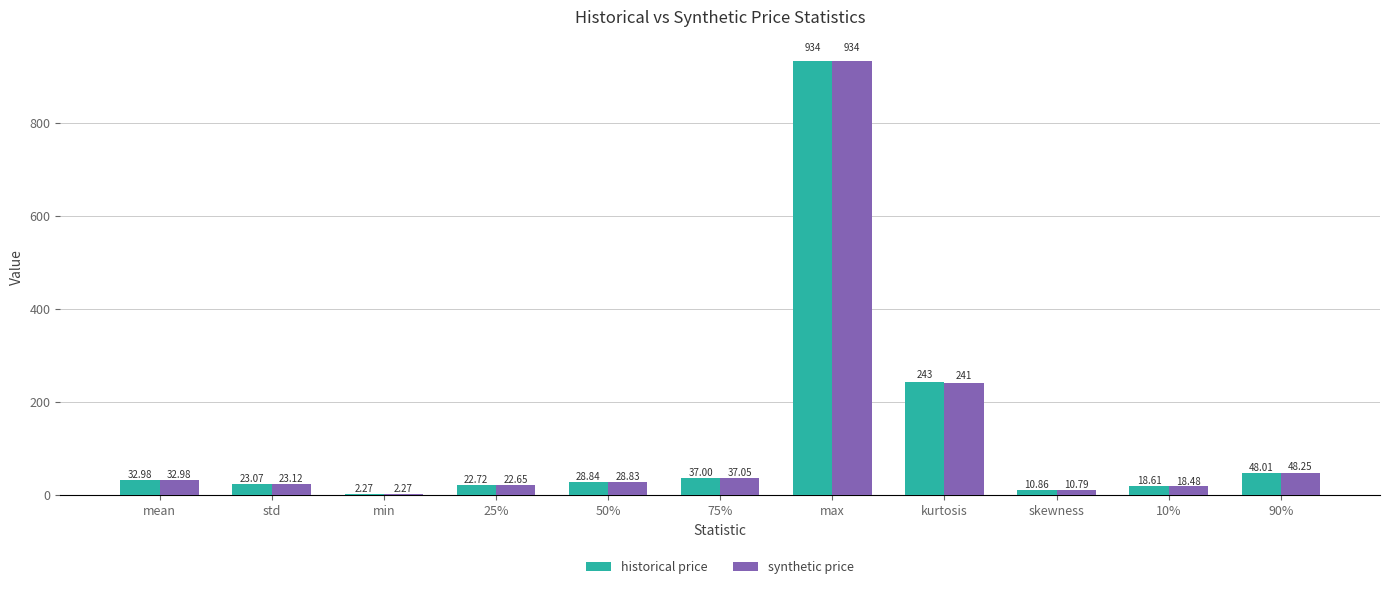

At which label is historical price closest to 467?

kurtosis